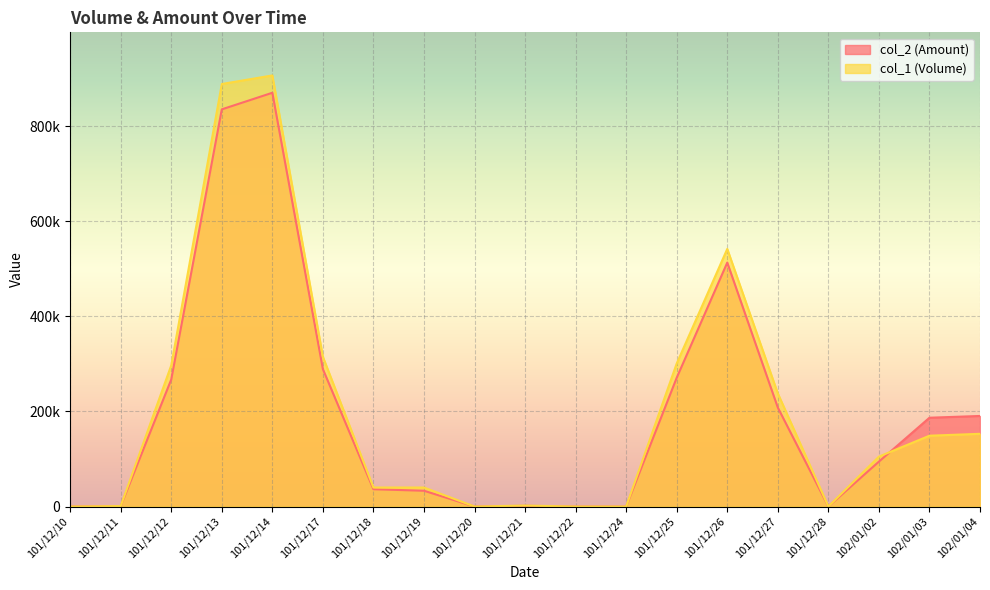

Is it true that col_1 (Volume) equals 479127 at 101/12/10?

False